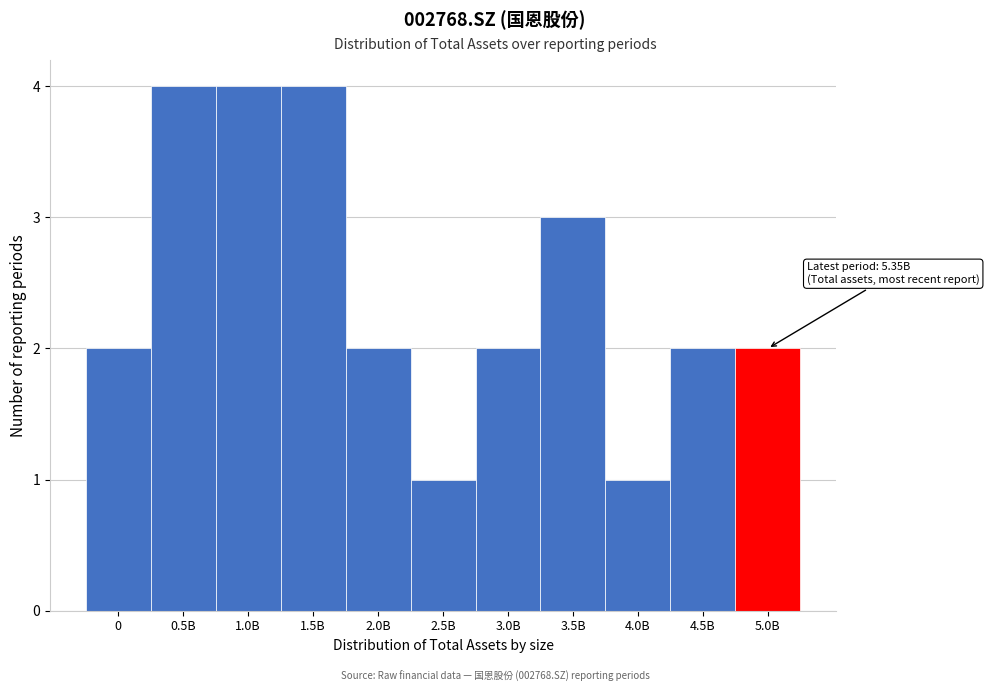

Reading left to right, extract all data points from this chart.

2	4	4	4	2	1	2	3	1	2	2